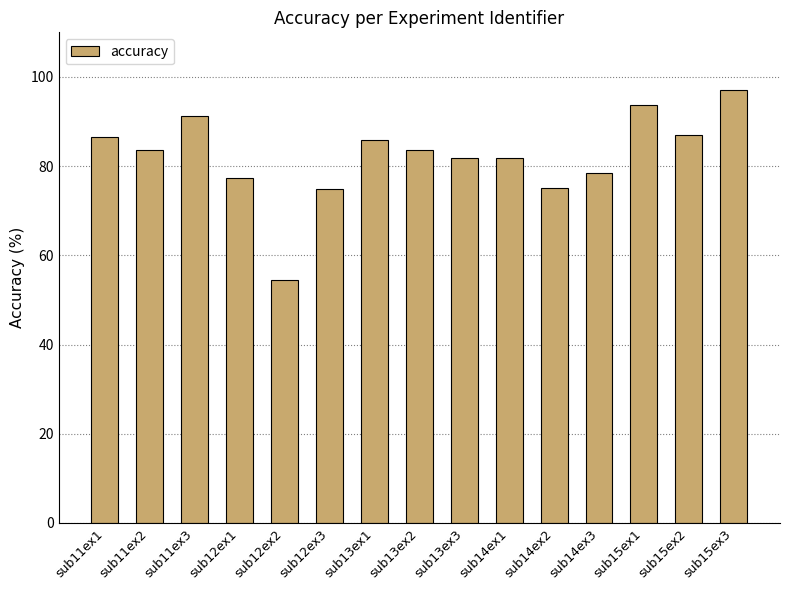

What is the approximate value at sub13ex2?

83.6